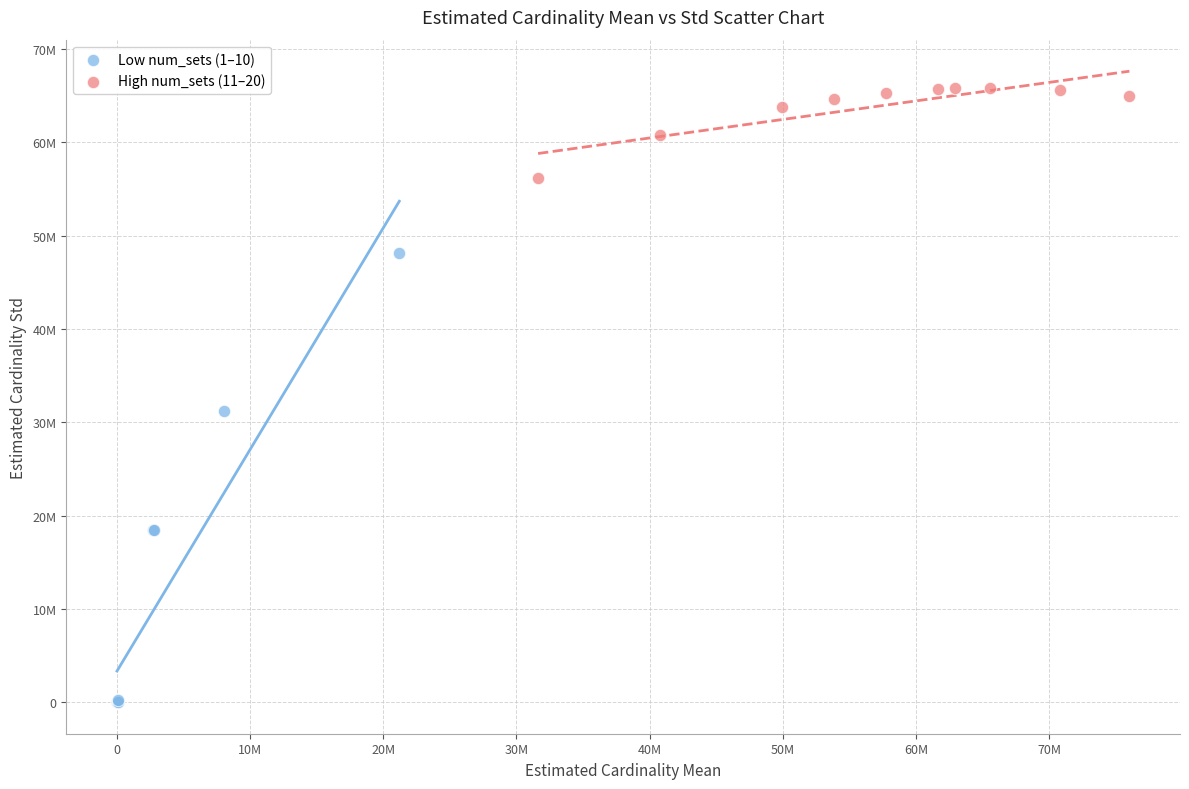

Which series reaches the maximum Y coordinate?

High num_sets (11–20)